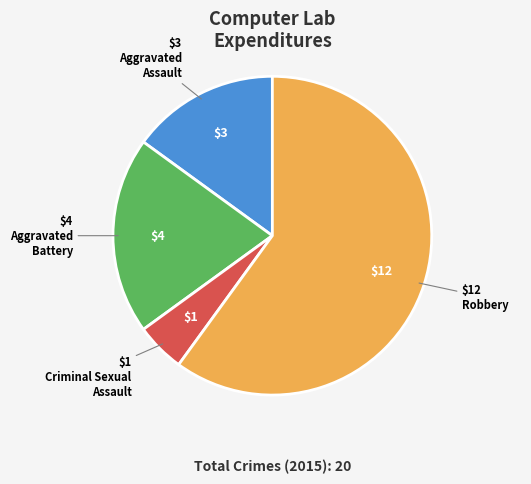

How many segments does this pie chart have?

4